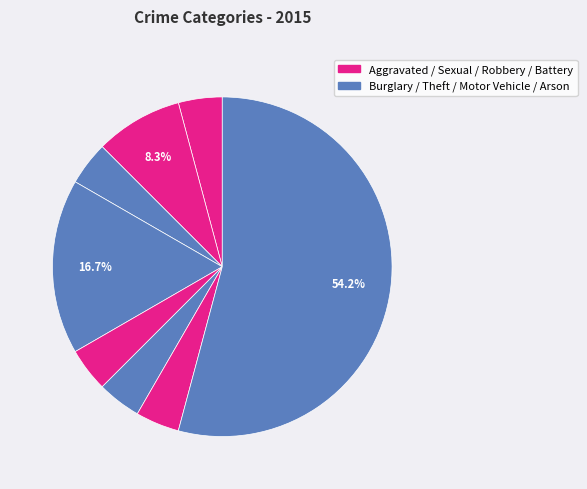

Count the number of slices in the pie.

8